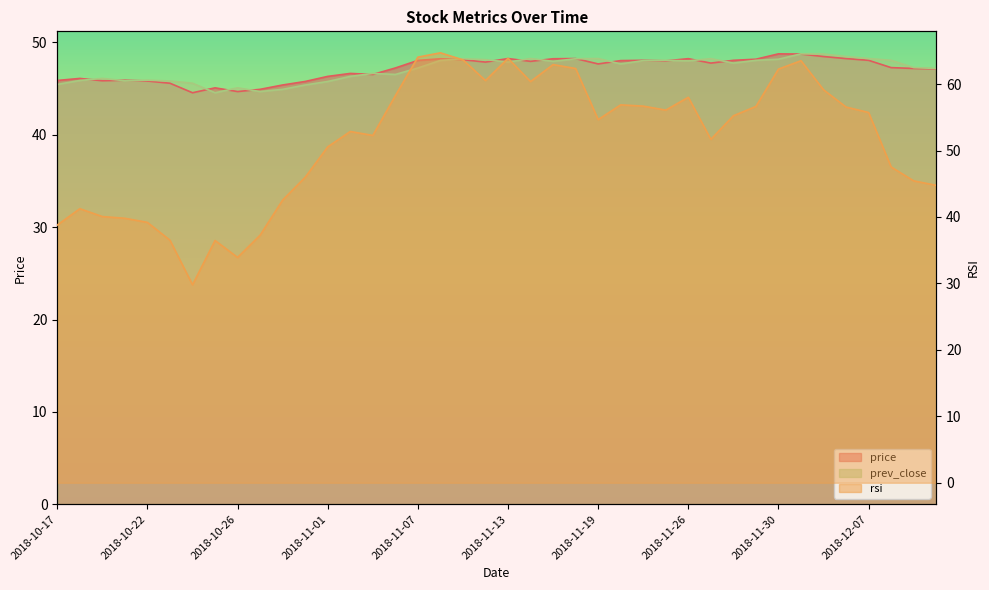

List the series in order of their peak value, highest first.

rsi, price, prev_close